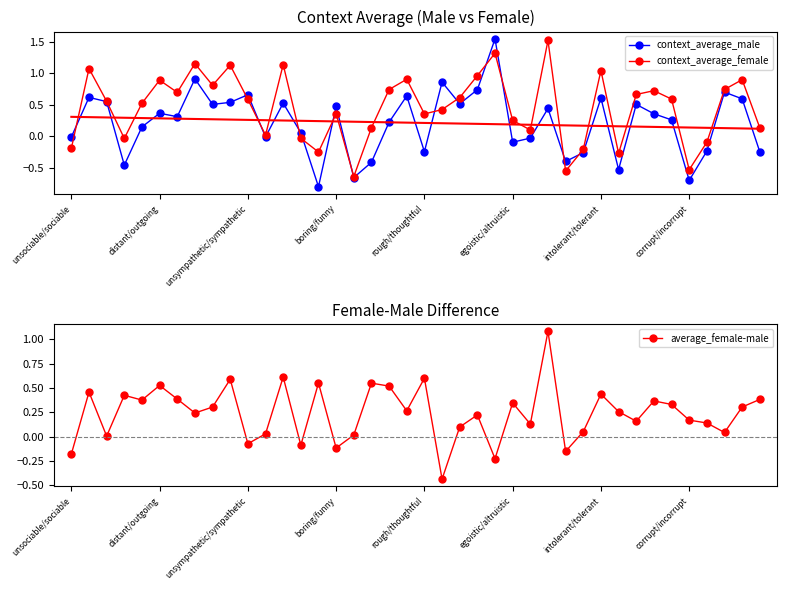

What is the total value across all series at 14?

-0.5